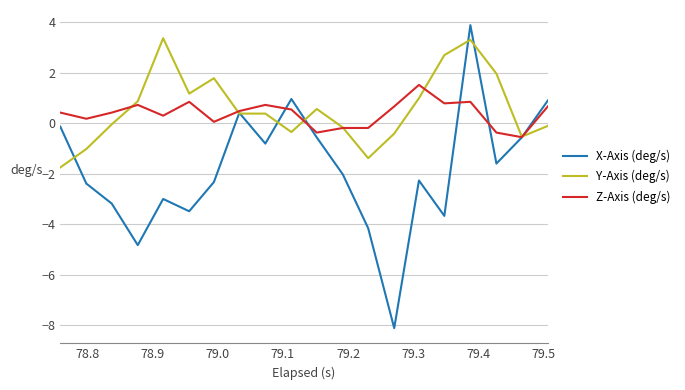

Which series has the widest spread of values?

X-Axis (deg/s)